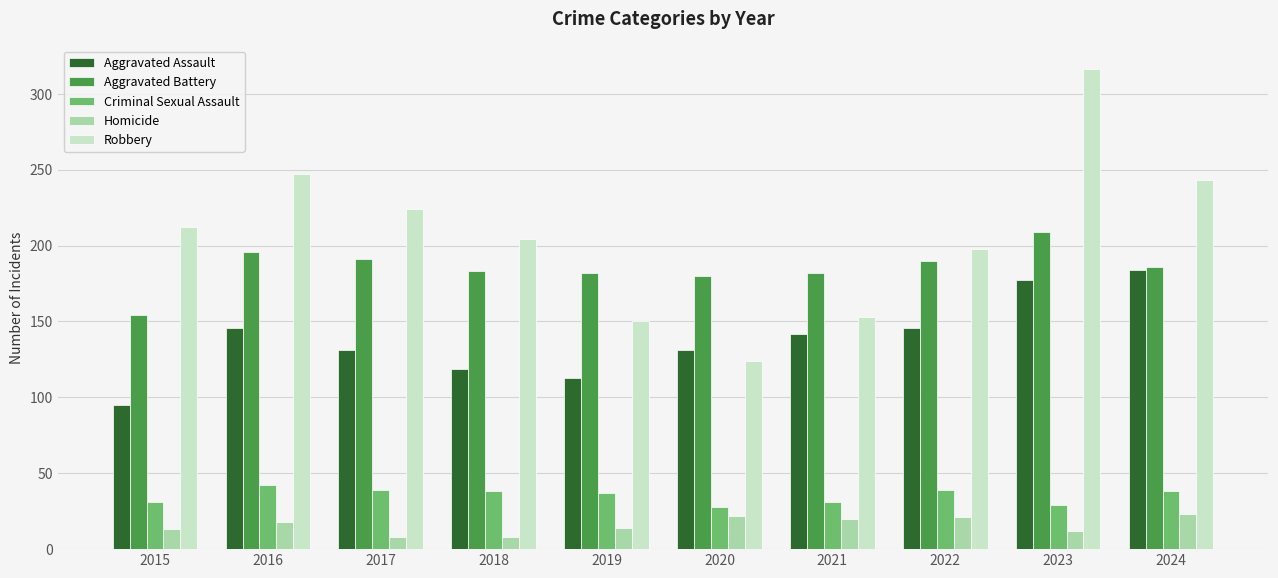

What is the value of the Aggravated Battery bar at the 5th from the left?

182